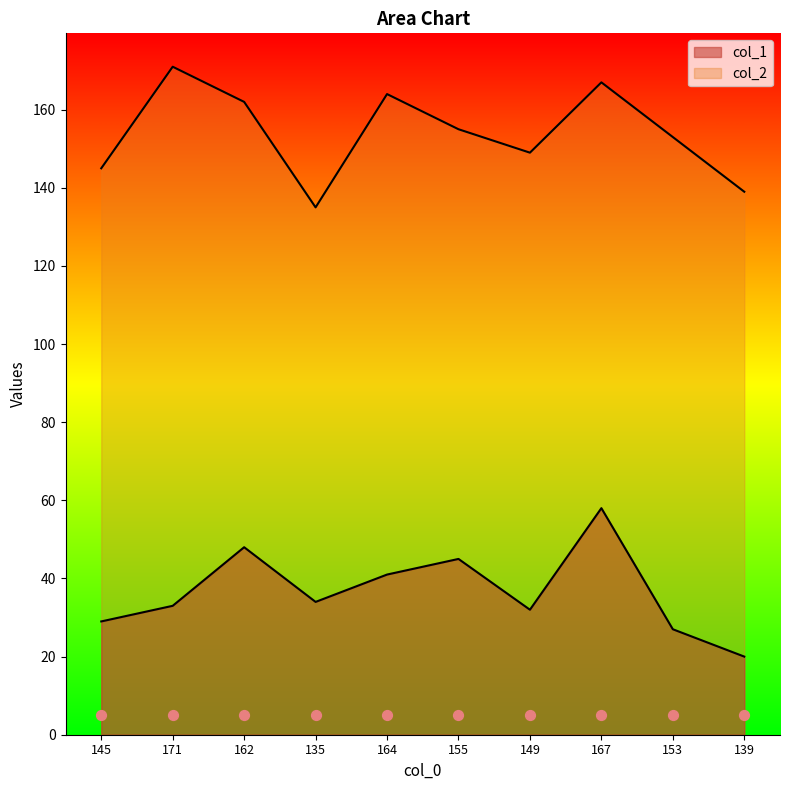

What are all the series names shown in the legend?

col_1, col_2